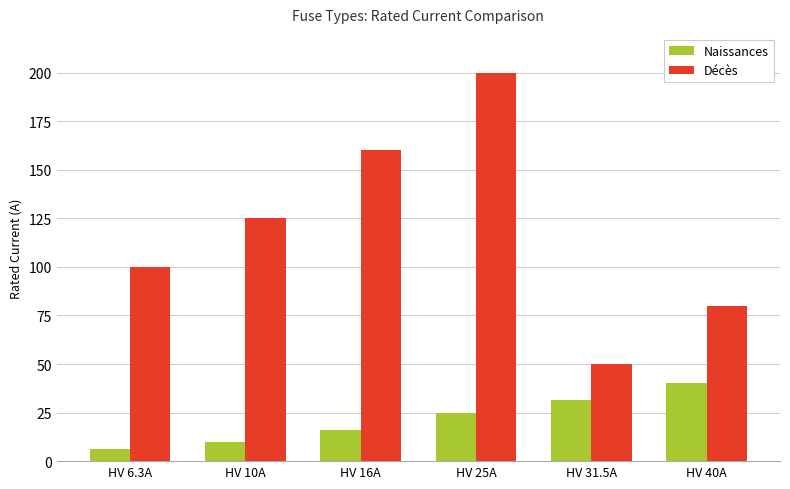

Reading left to right, transcribe all the data shown in this chart.

Naissances: HV 6.3A=6.3	HV 10A=10.0	HV 16A=16.0	HV 25A=25.0	HV 31.5A=31.5	HV 40A=40.0
Décès: HV 6.3A=100.0	HV 10A=125.0	HV 16A=160.0	HV 25A=200.0	HV 31.5A=50.0	HV 40A=80.0